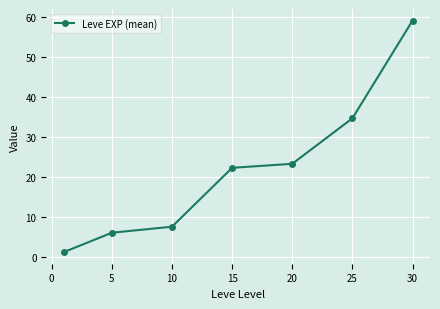

What is the sum of all values?

154.5